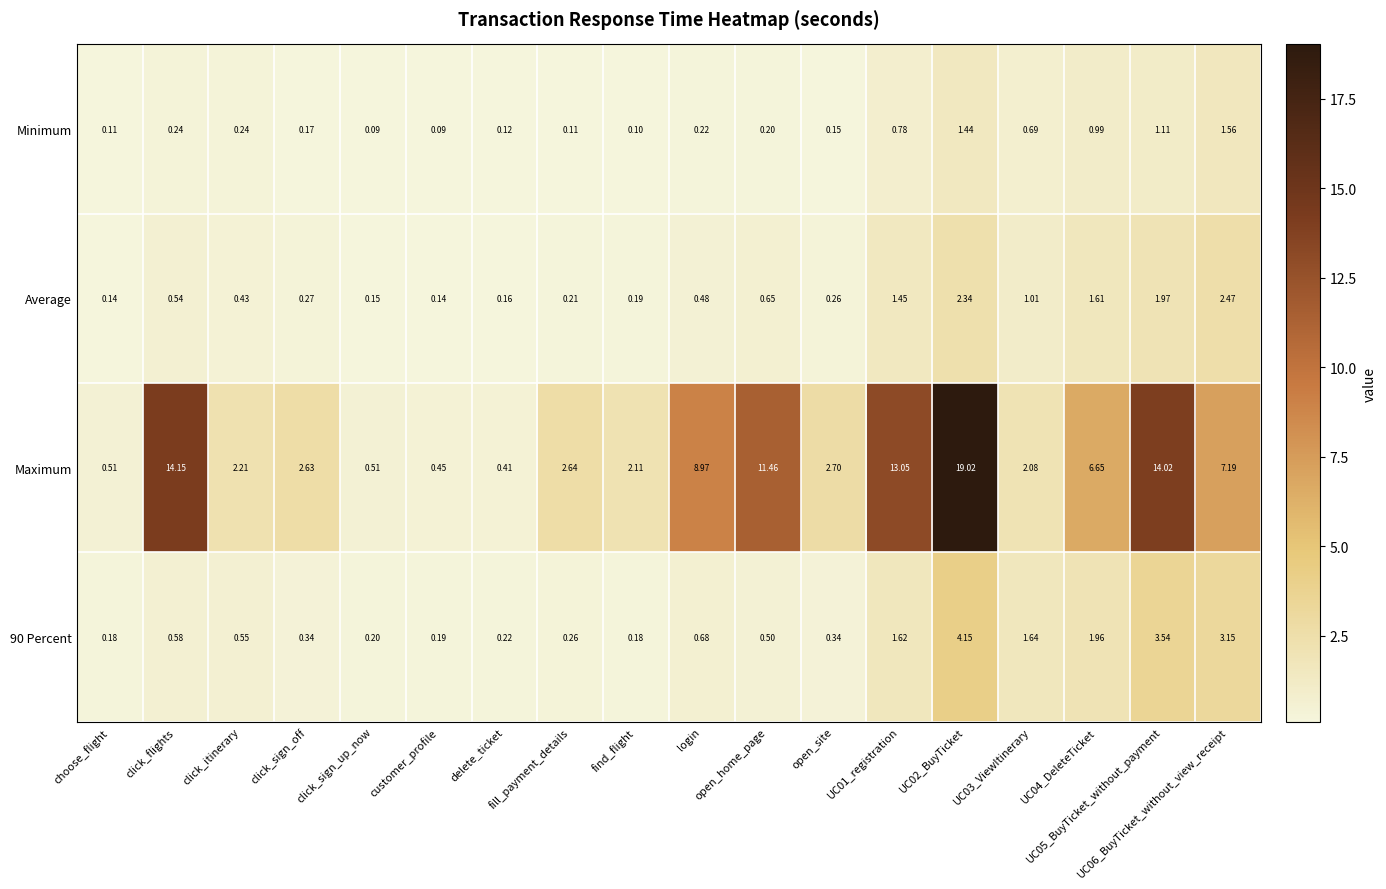

Which series has the largest total across all categories?

Maximum